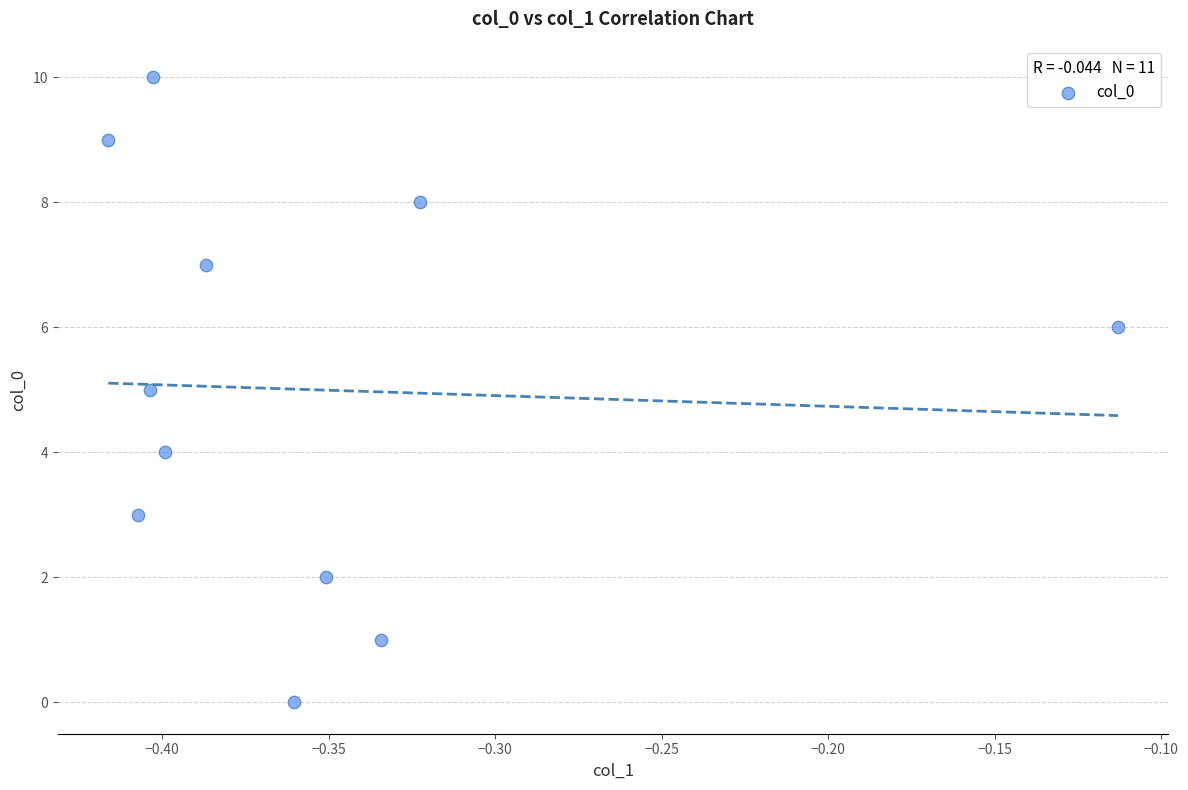

What is the average Y value?

5